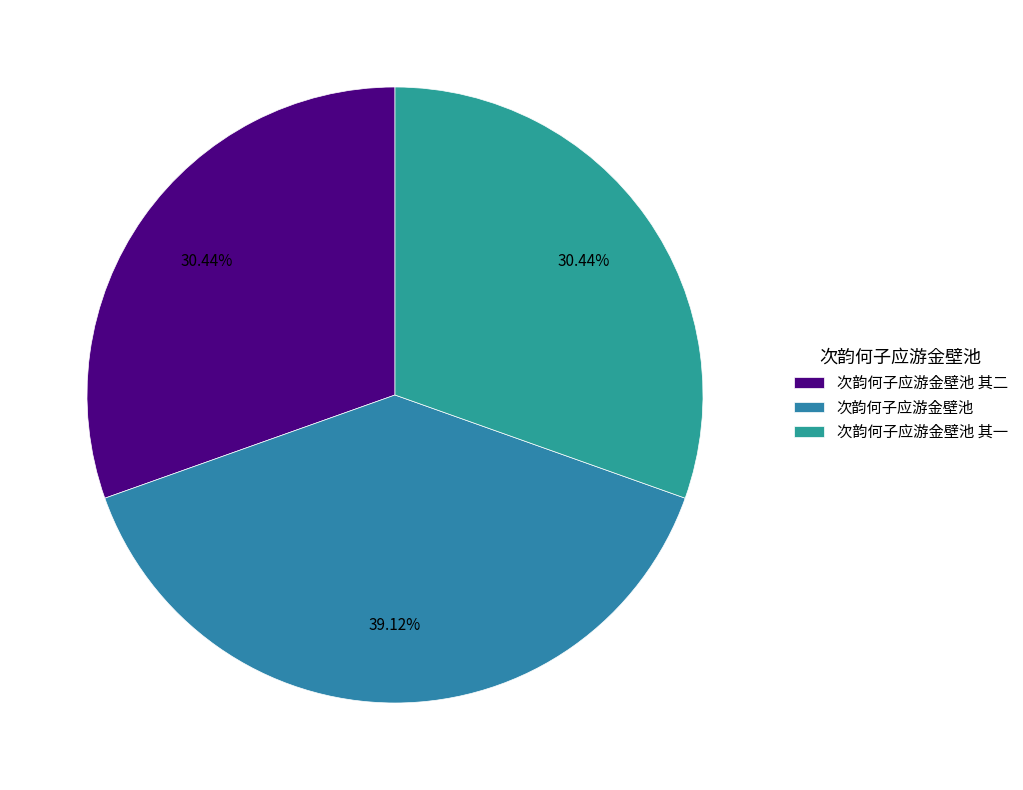

Is it true that 次韵何子应游金壁池 is 39% of the pie?

True